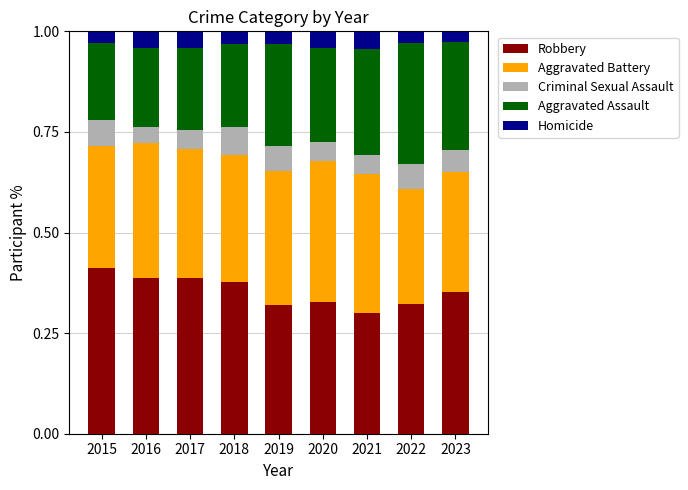

How many Robbery values are between 0 and 1?

9